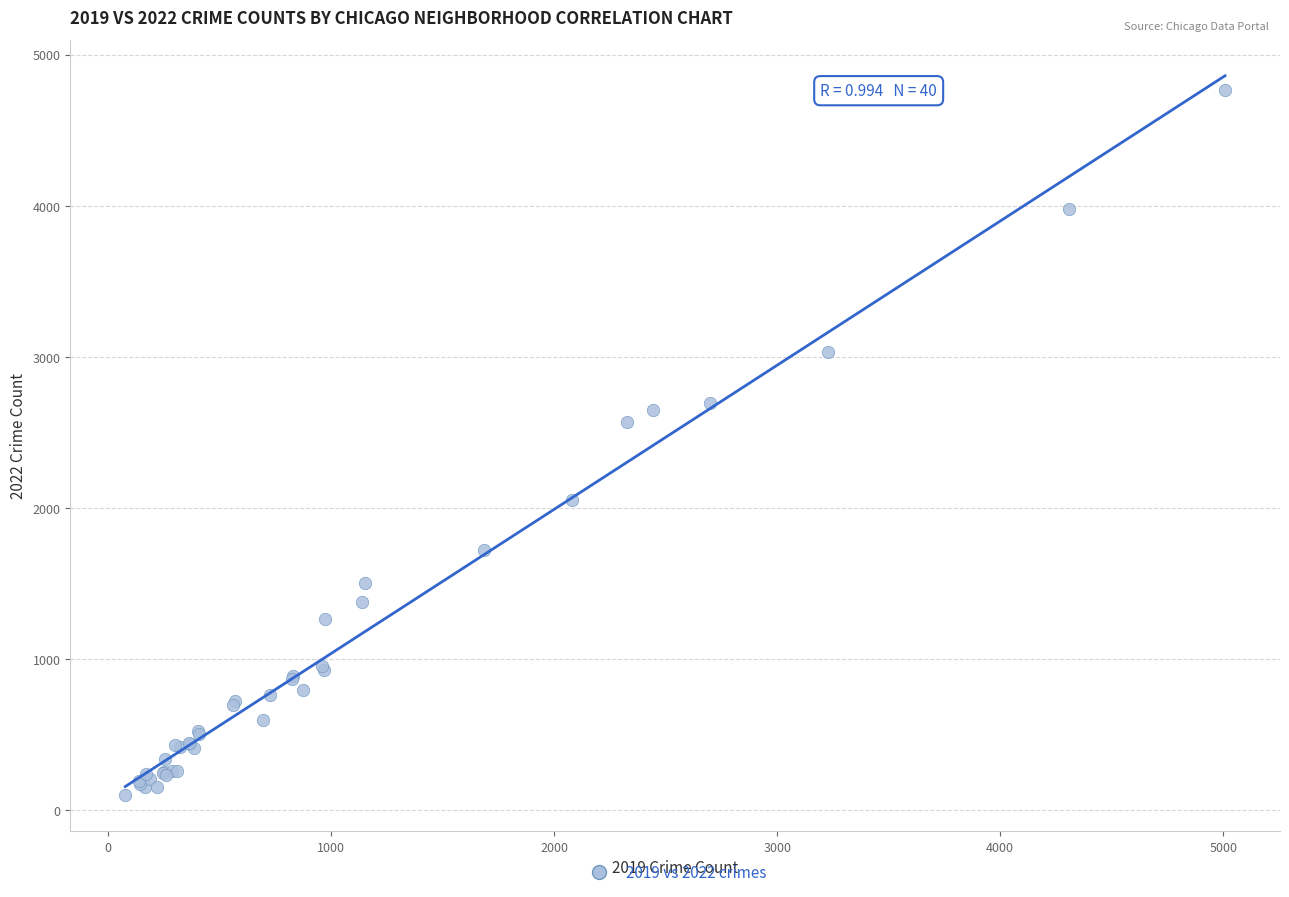

What Y value in the scatter plot is closest to 2431?

2566